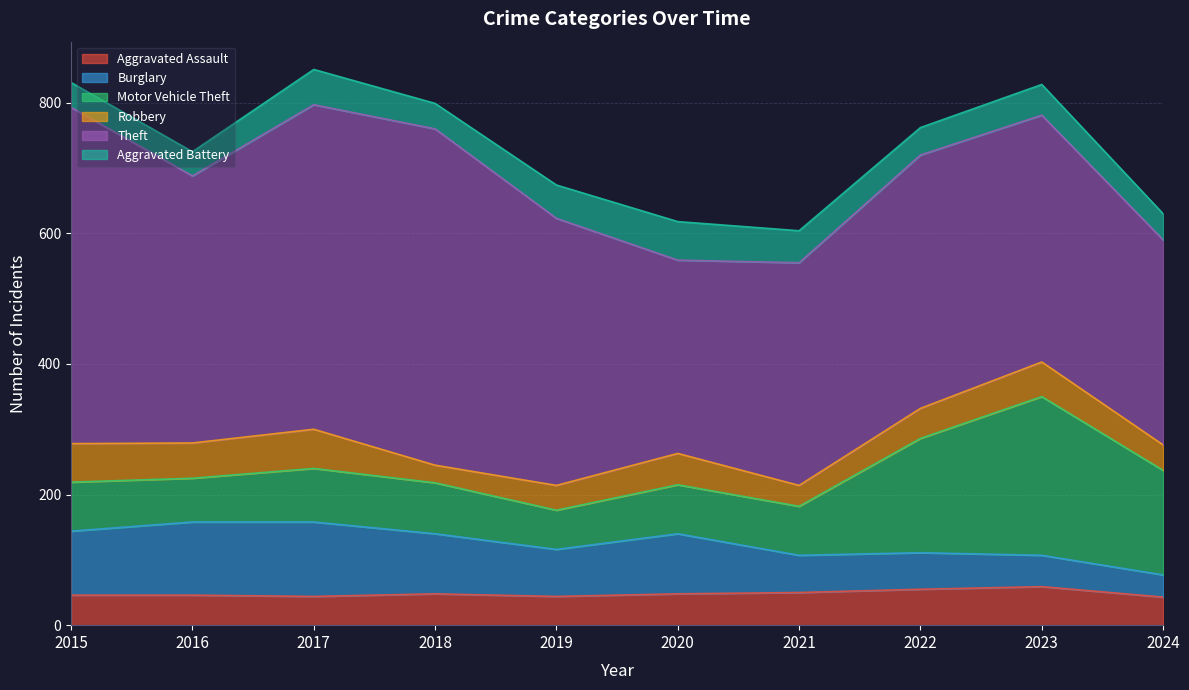

What is the difference between the second highest and second lowest values in the Robbery series?

27